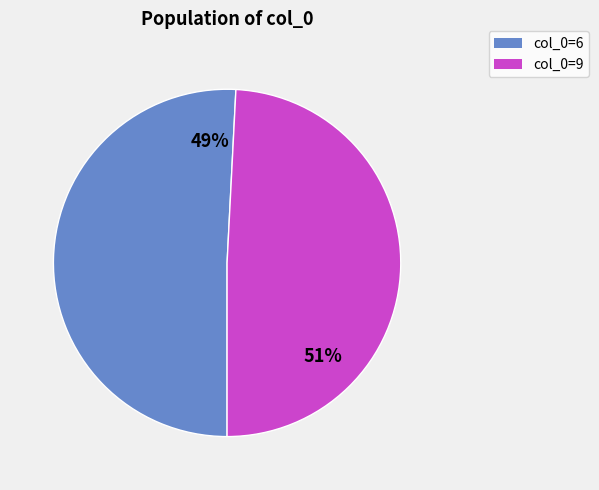

Is it true that 9 is 18% of the pie?

False